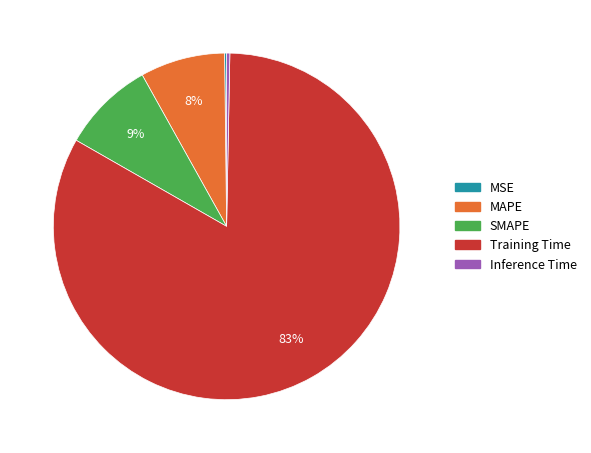

Which slice is the largest?

Training Time